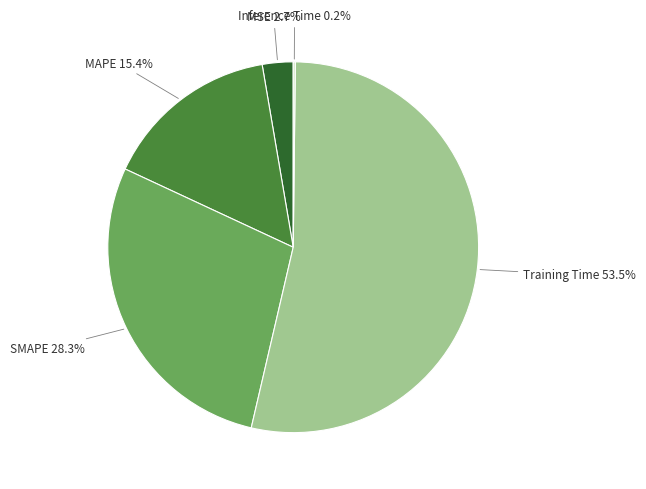

Is there a majority slice in this chart?

Yes